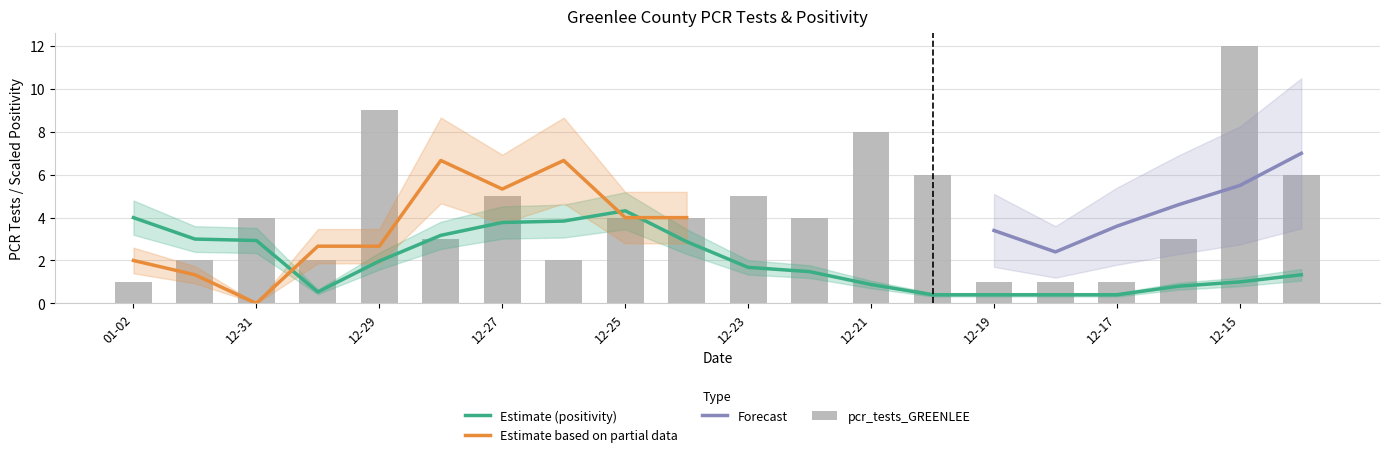

The pcr_positivity_GREENLEE series shows 0.2 at 2021-12-29. True or false?

False